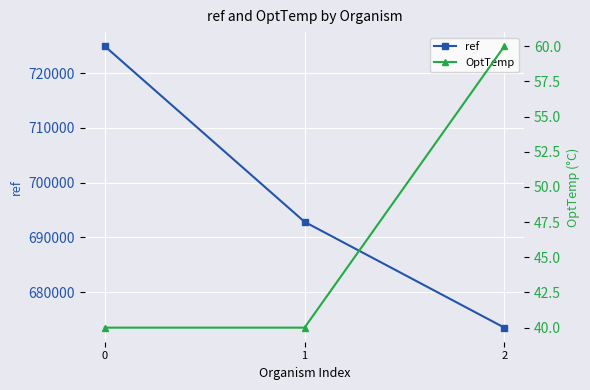

Reading left to right, what are all the values shown in this chart?

ref: 724935	692832	673495
OptTemp: 40	40	60